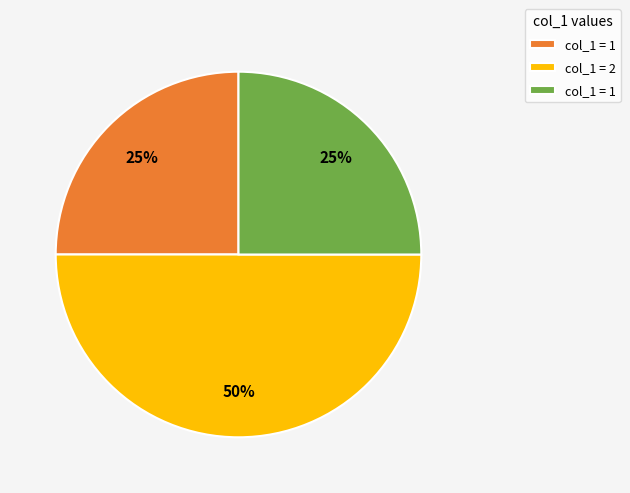

To the nearest percent, what is the average slice percentage?

33%